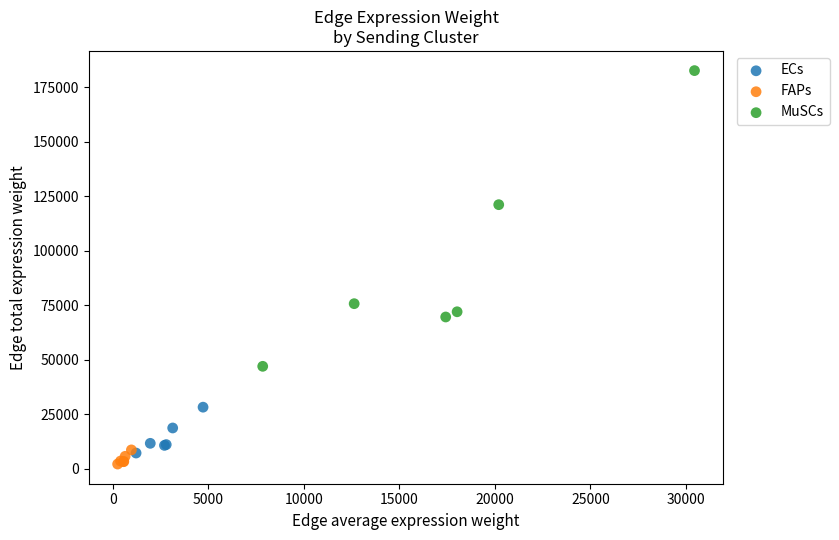

Which series has the widest spread of Y values?

MuSCs